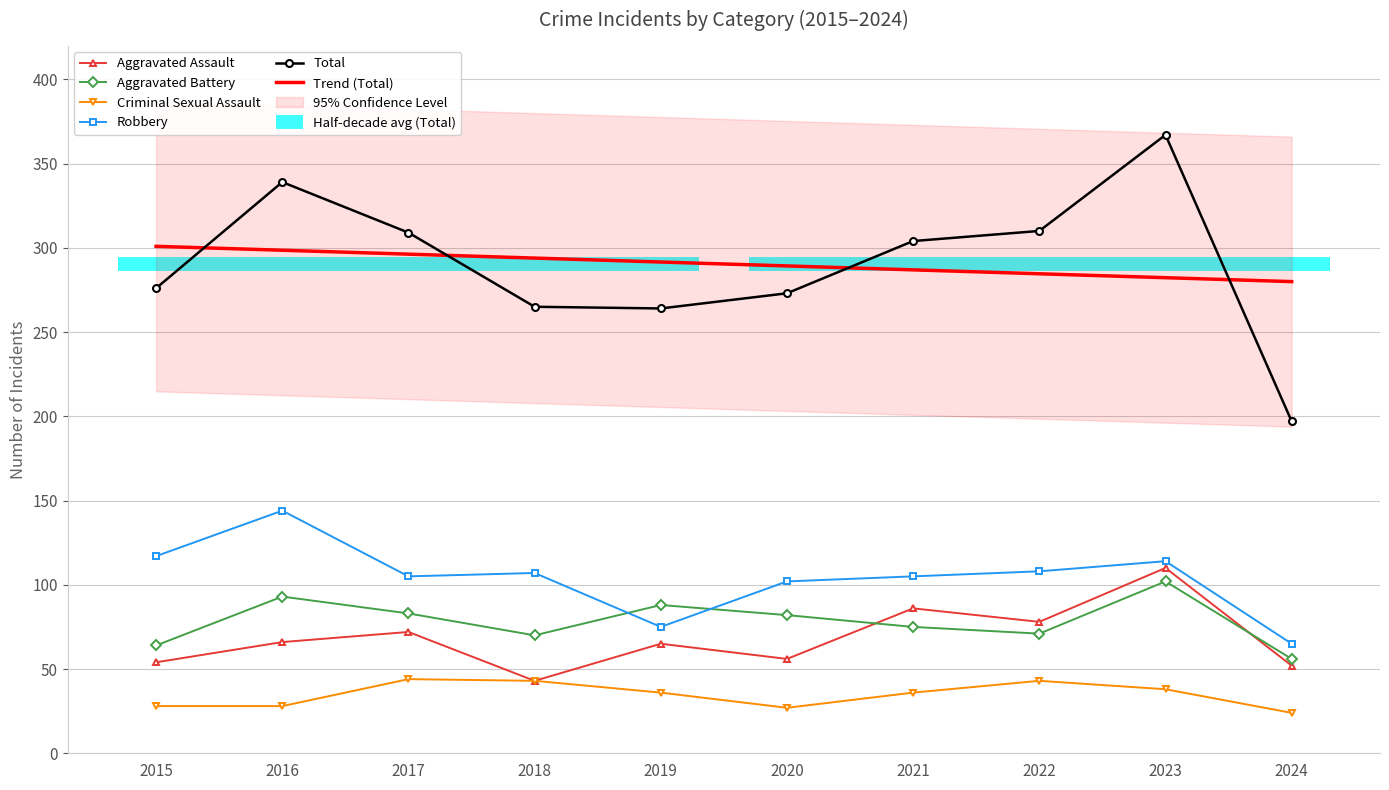

Which series changed the most between 2016 and 2022?

Robbery